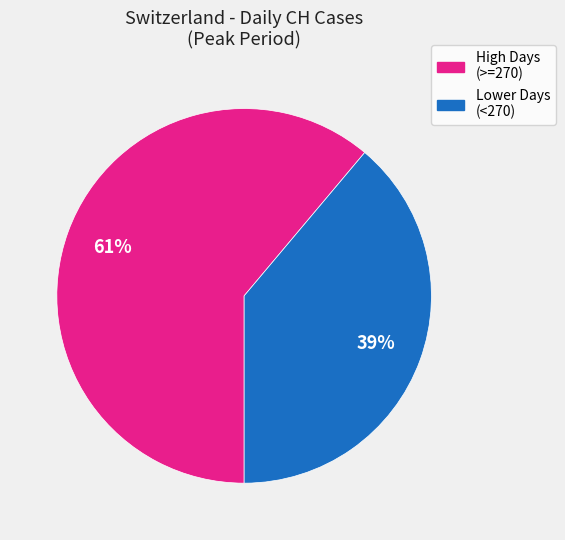

Is there any slice that represents more than half of the pie?

Yes